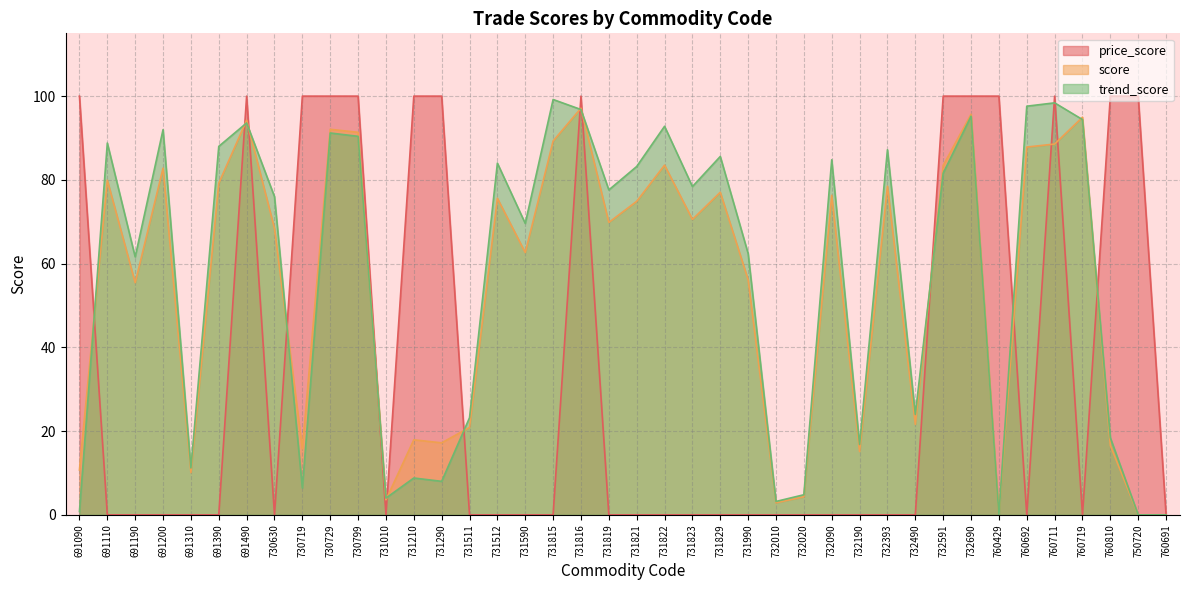

What are all the series names shown in the legend?

price_score, score, trend_score